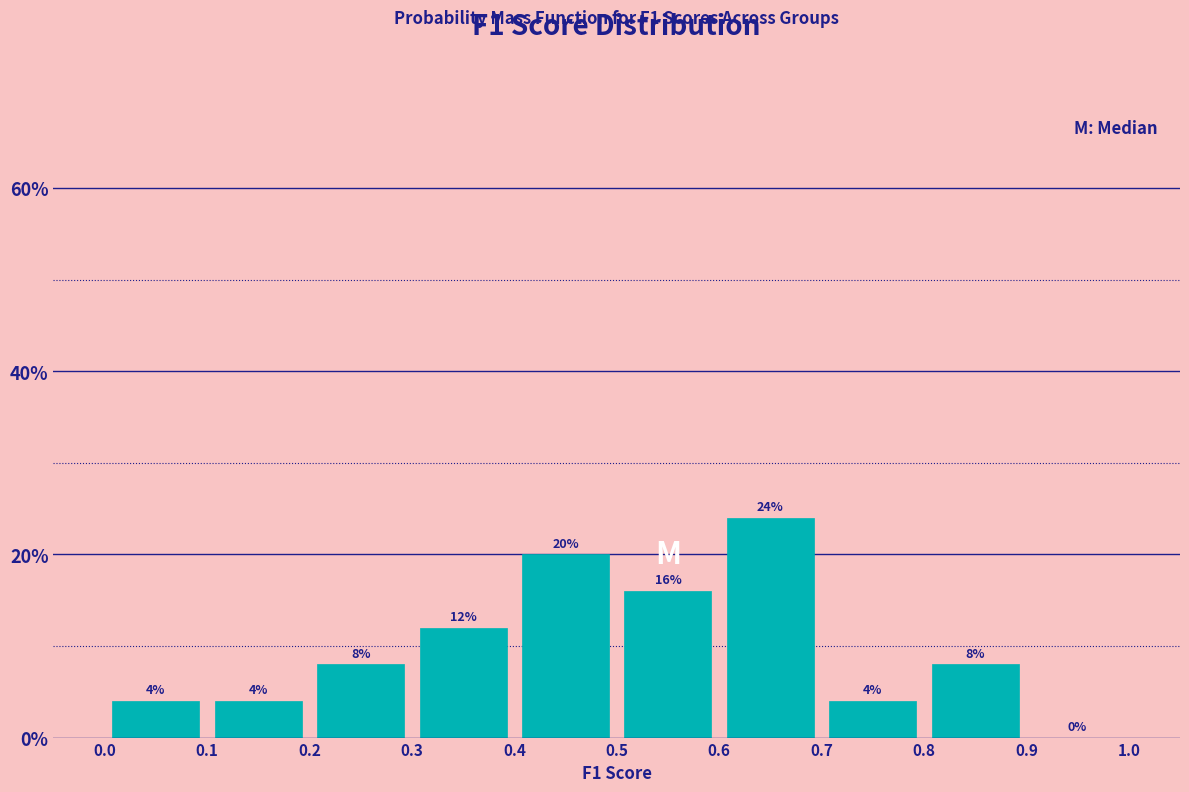

Reading left to right, list every bar in this chart as the range it spans on the x-axis followed by its height.

0.0 to 0.1: 4
0.1 to 0.2: 4
0.2 to 0.3: 8
0.3 to 0.4: 12
0.4 to 0.5: 20
0.5 to 0.6: 16
0.6 to 0.7: 24
0.7 to 0.8: 4
0.8 to 0.9: 8
0.9 to 1.0: 0